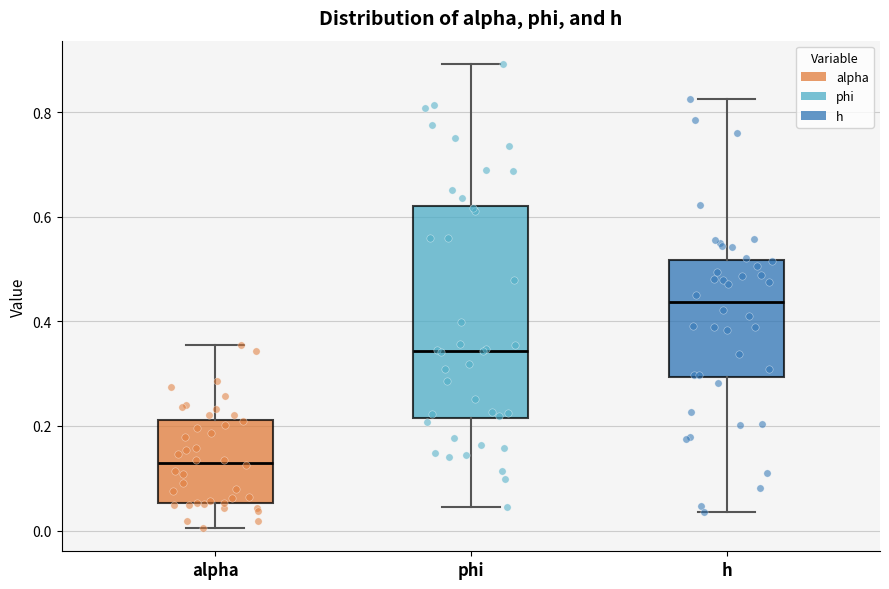

Where does the median line of the box for phi sit on the y-axis? The values are not printed on the chart, so give them approximately, as read against the axis.

0.34